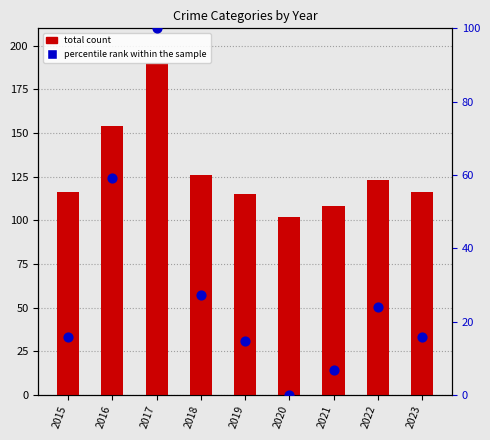

Is the value of percentile rank within the sample at 2017 greater than the value of total count at 2022?

No